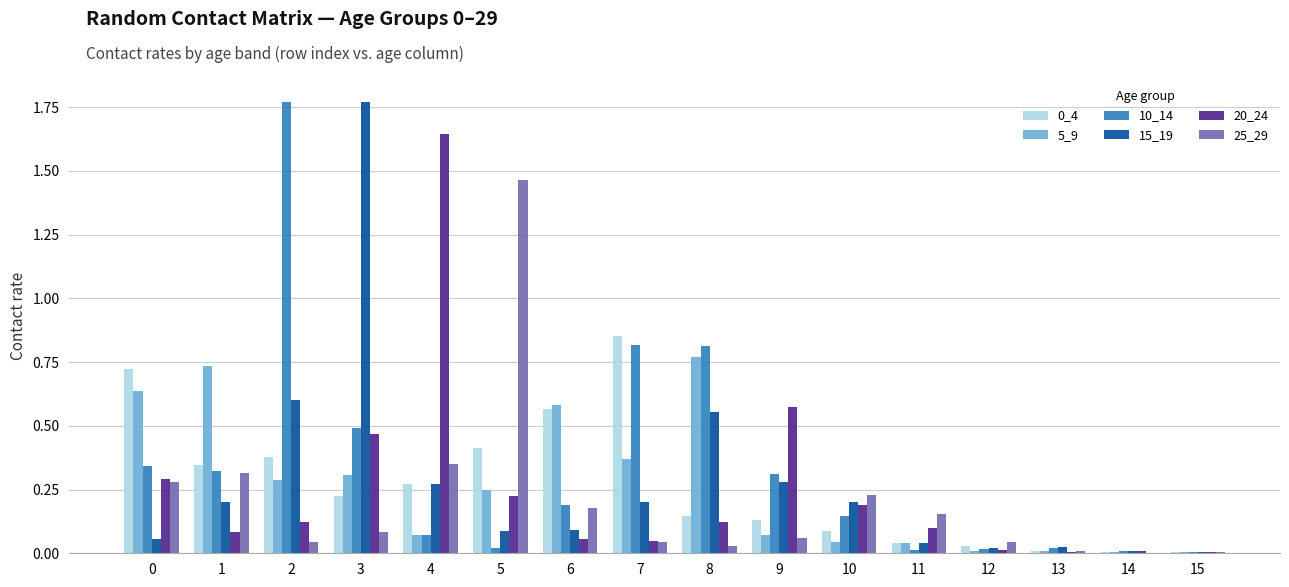

Is the value of 25_29 at 12 greater than the value of 0_4 at 8?

No